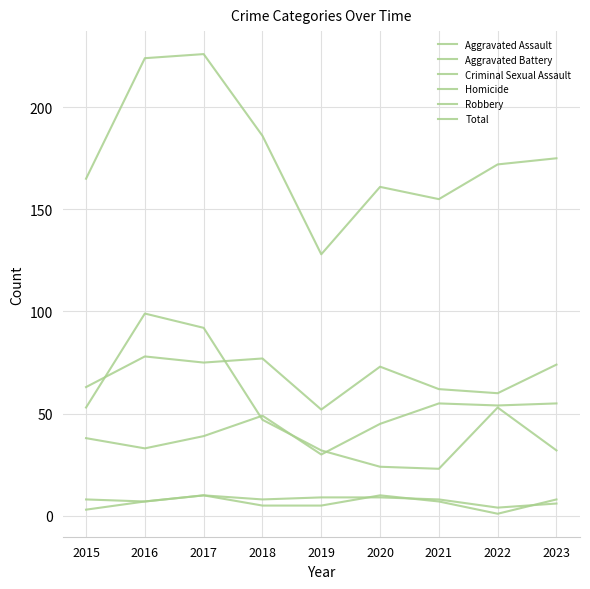

Rank the categories by Total value from highest to lowest.

2017, 2016, 2018, 2023, 2022, 2015, 2020, 2021, 2019